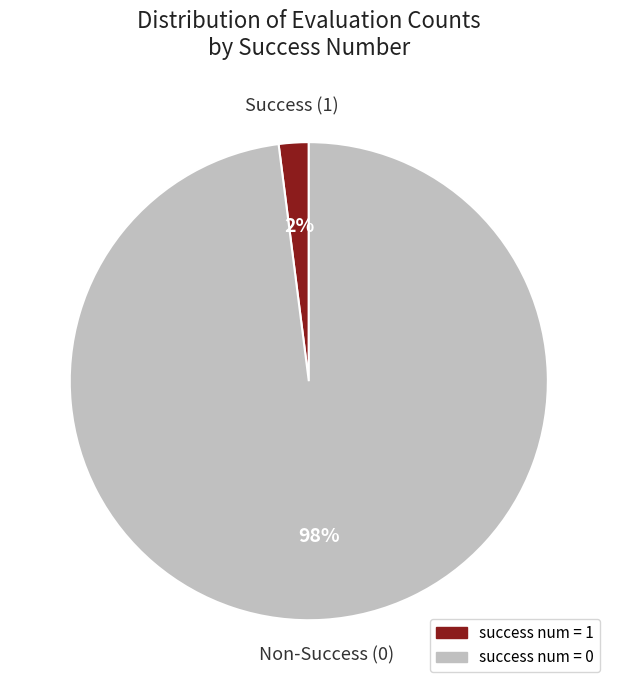

Is there any slice that represents more than half of the pie?

Yes